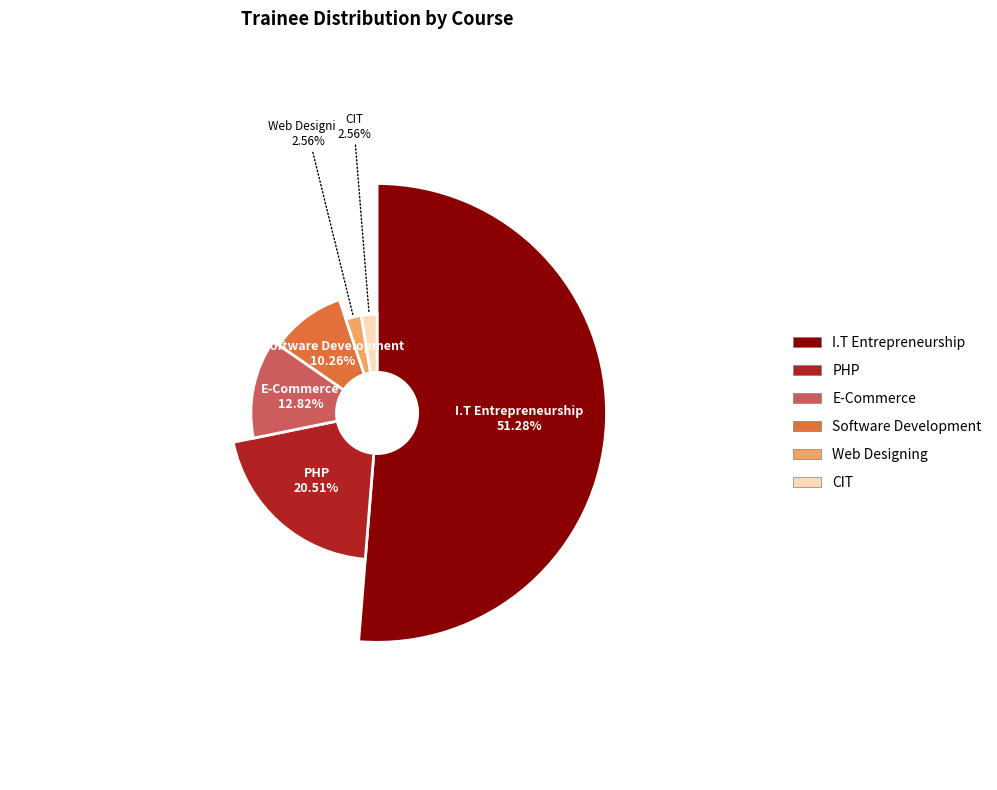

To the nearest percent, what is the difference between the I.T Entrepreneurship and Software Development slice percentages?

41%